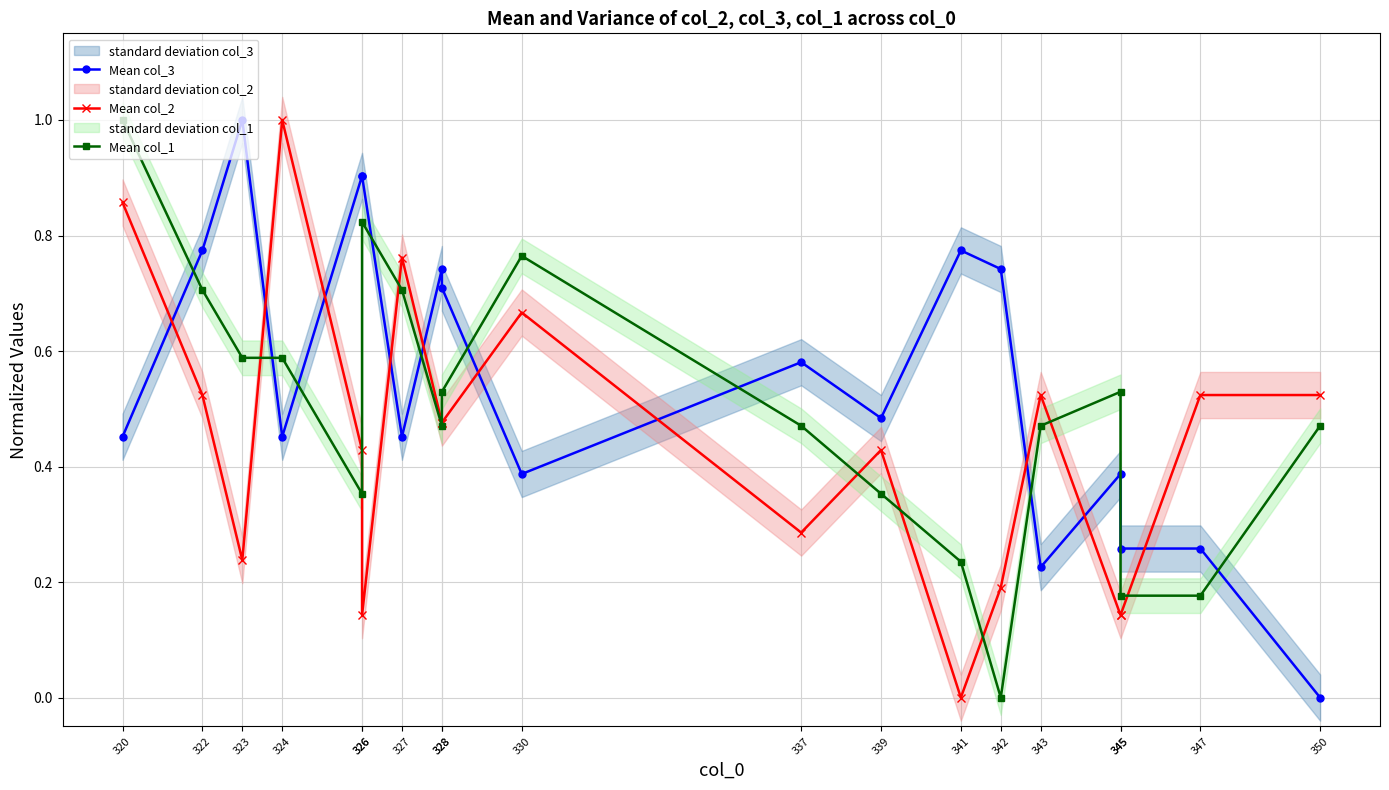

At which category is the sum across all series the highest?

320